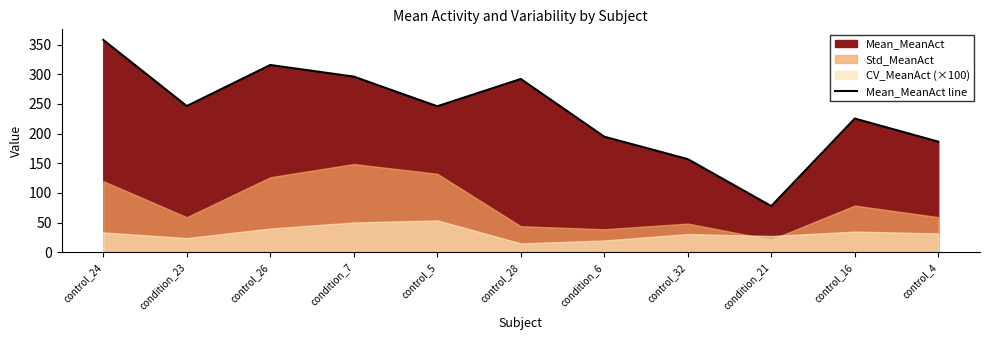

How many interior local valleys (lower than both neighbors) does the data have?

3